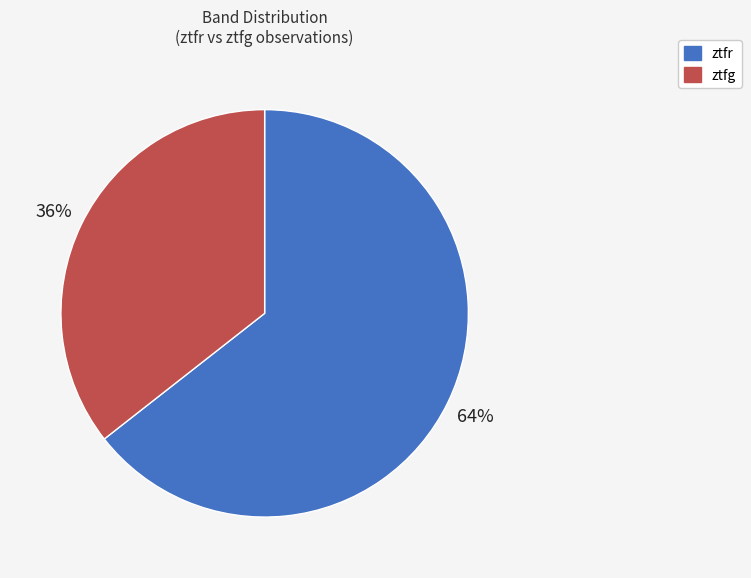

Which has a higher value, ztfr or ztfg?

ztfr